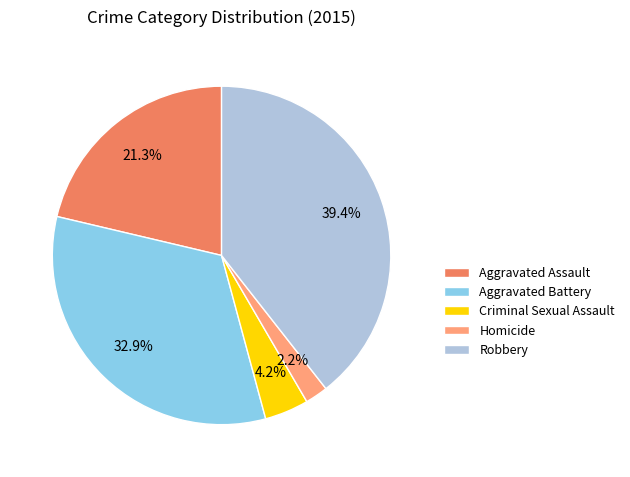

Which has a higher value, Robbery or Aggravated Assault?

Robbery